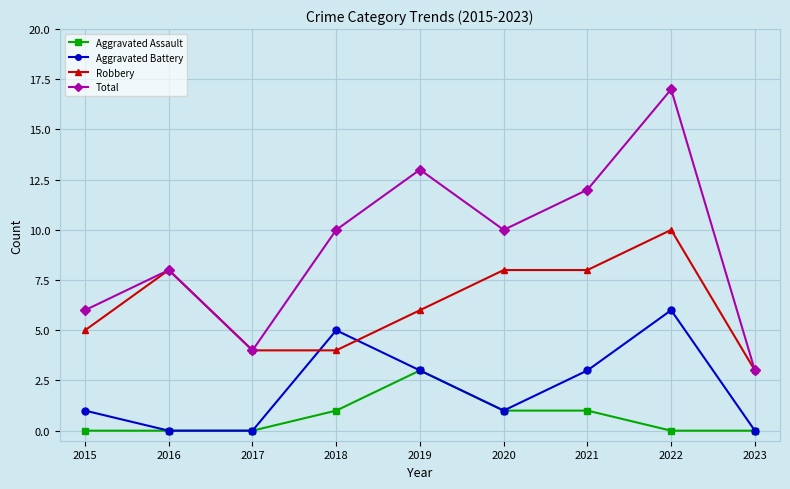

Between 2016 and 2020, which series saw the biggest shift?

Total